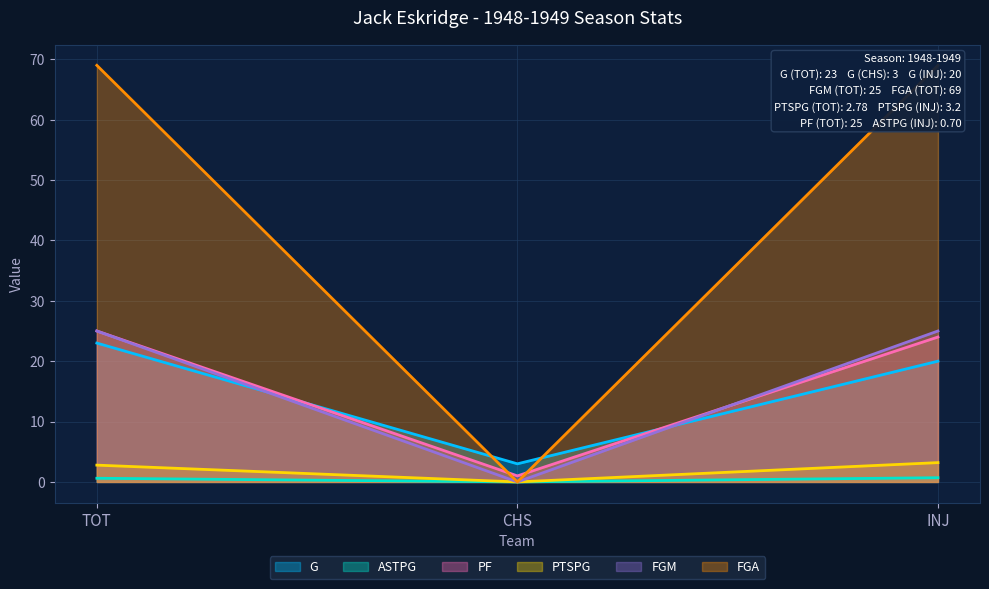

How many lines are shown in the chart?

6